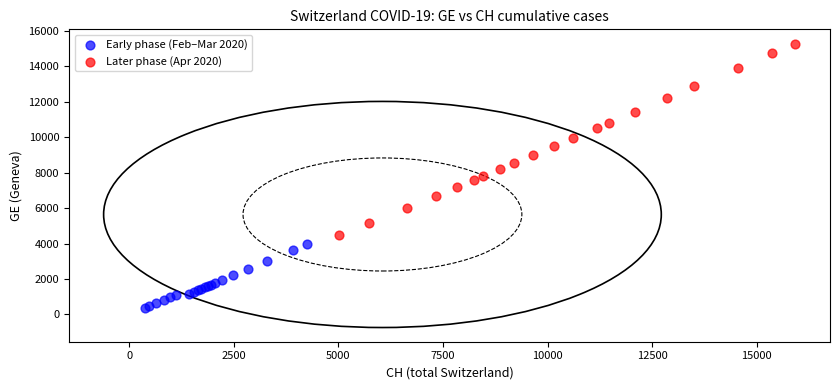

Which series reaches the maximum Y coordinate?

Later phase (Apr 2020)